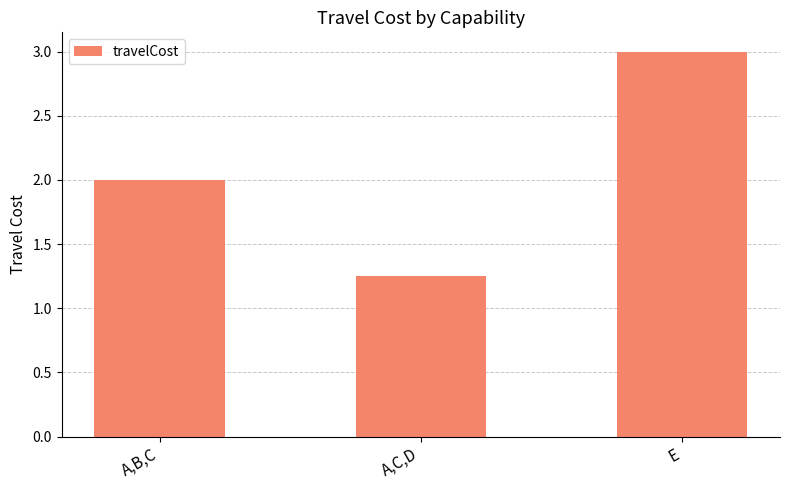

Are the bars horizontal?

No